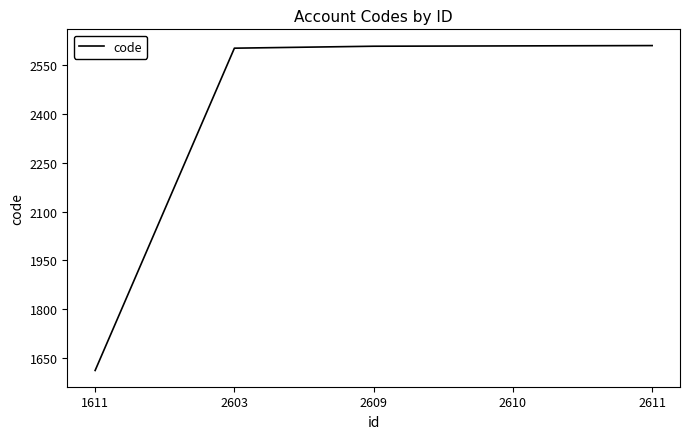

How many lines are shown in the chart?

1